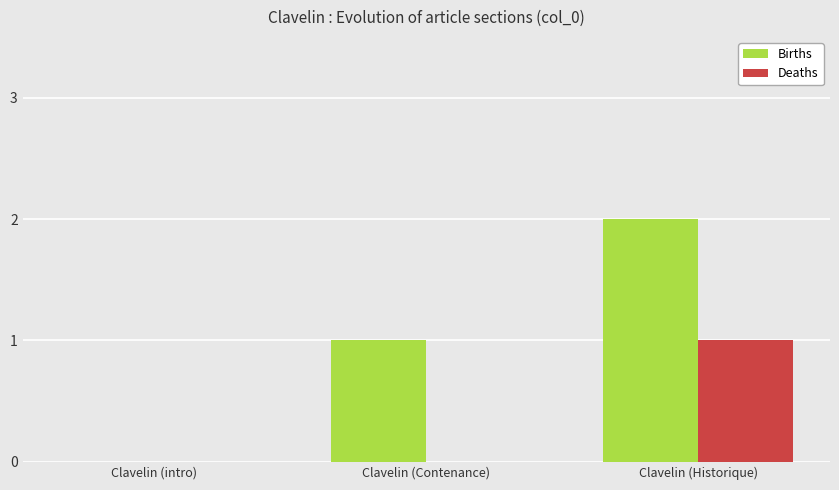

What is the total value across all series at Clavelin (Historique)?

3